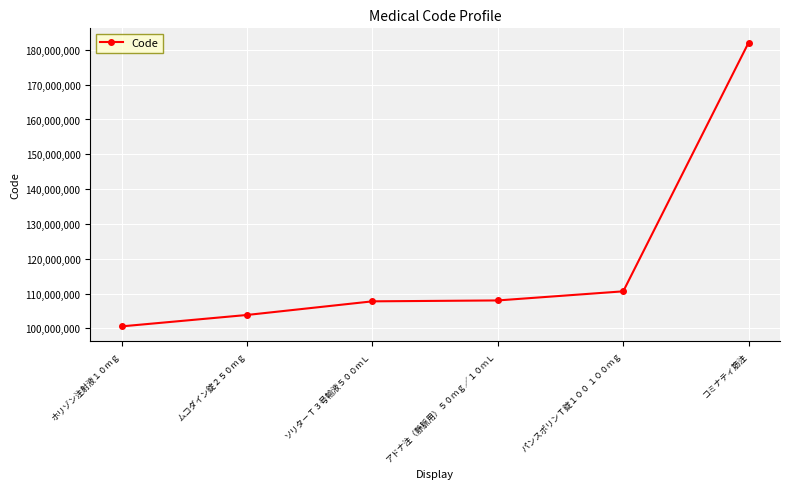

Between ホリゾン注射液１０ｍｇ and パンスポリンＴ錠１００ １００ｍｇ, which is larger?

パンスポリンＴ錠１００ １００ｍｇ